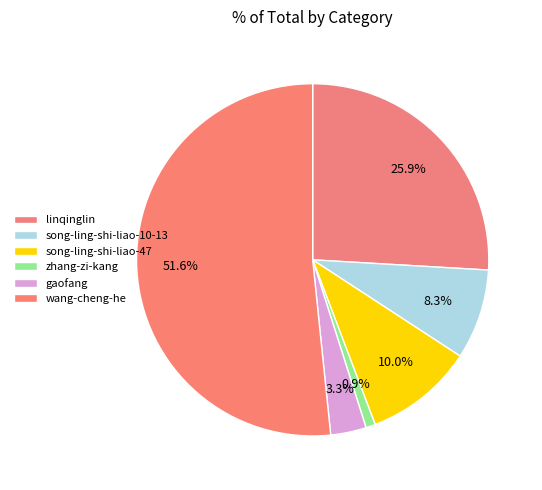

Rank the categories by value from lowest to highest.

zhang-zi-kang, gaofang, song-ling-shi-liao-10-13, song-ling-shi-liao-47, linqinglin, wang-cheng-he